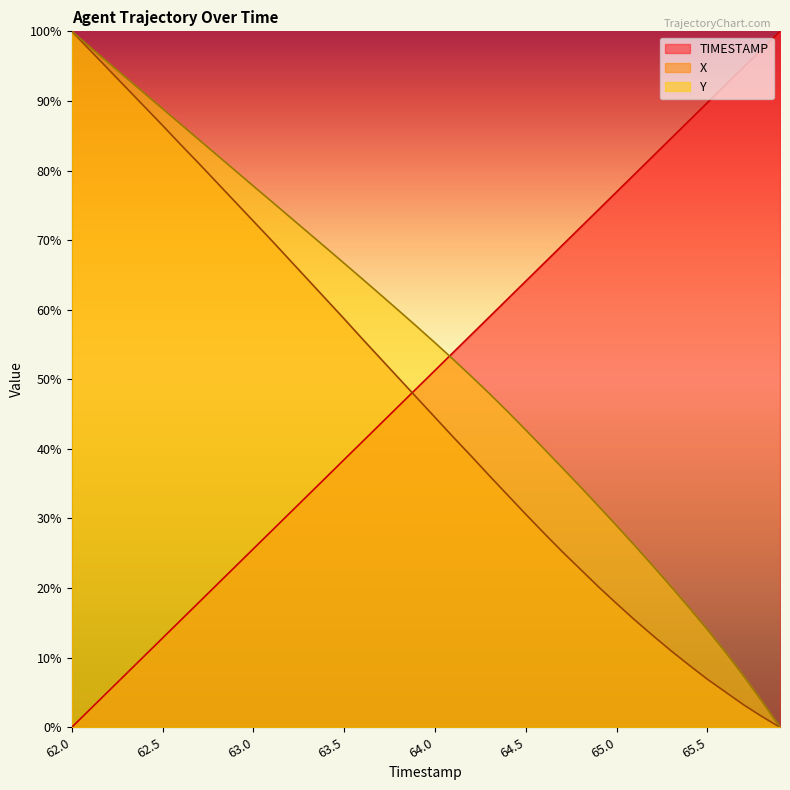

How many values in X are above zero?

39